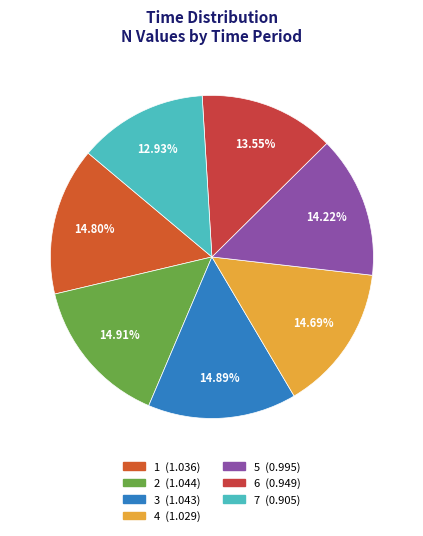

Which slice is the largest?

2